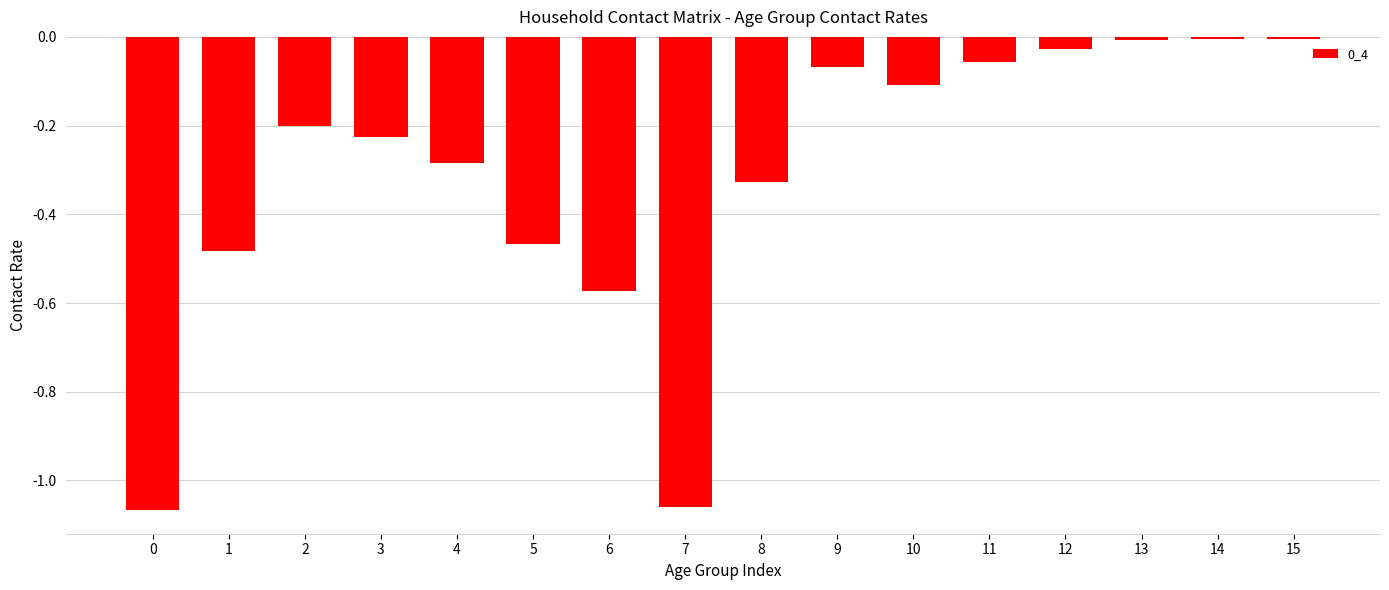

The value at 2 is -0.1. True or false?

False